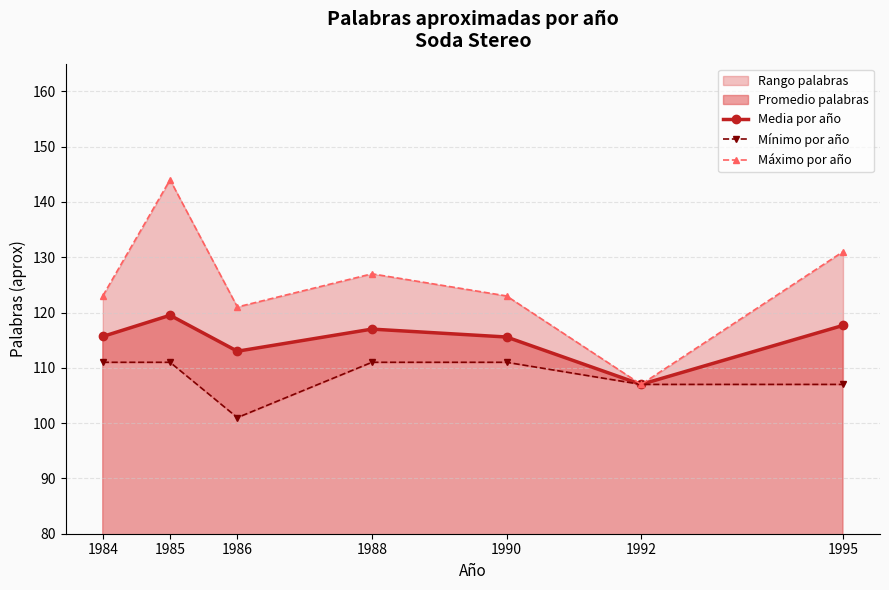

Is it true that Media por año equals 52.8 at 1984?

False